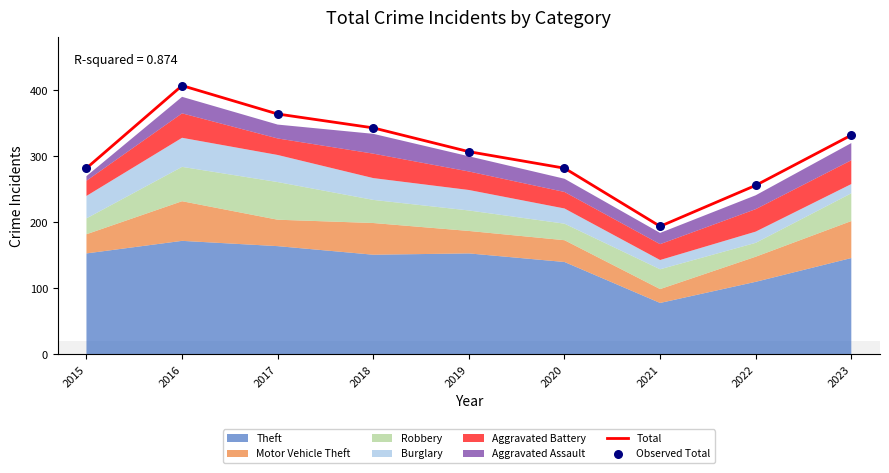

At how many categories does at least one series exceed 329?

4